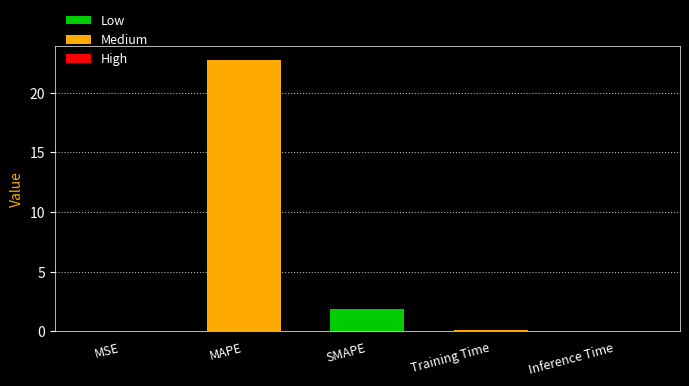

The chart shows a value of 0.0 at MSE. True or false?

True